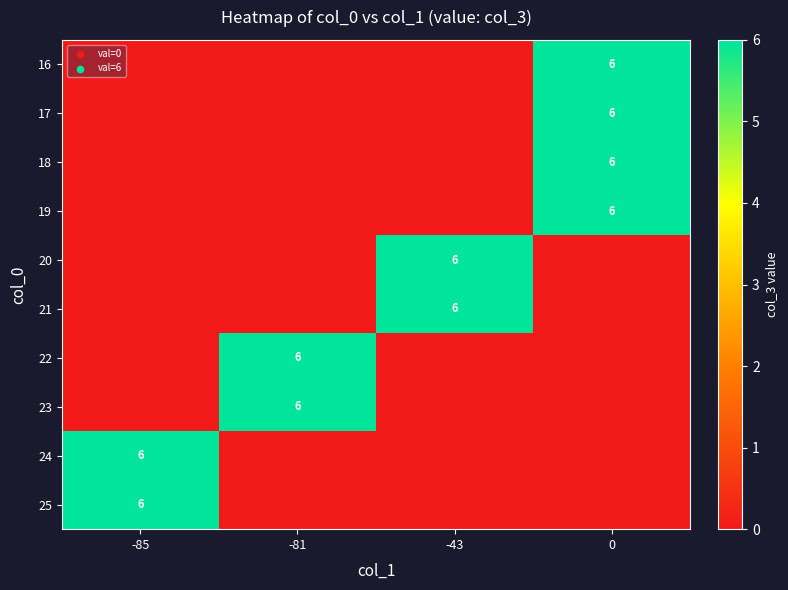

The value of 16 at 0 is 6. True or false?

True